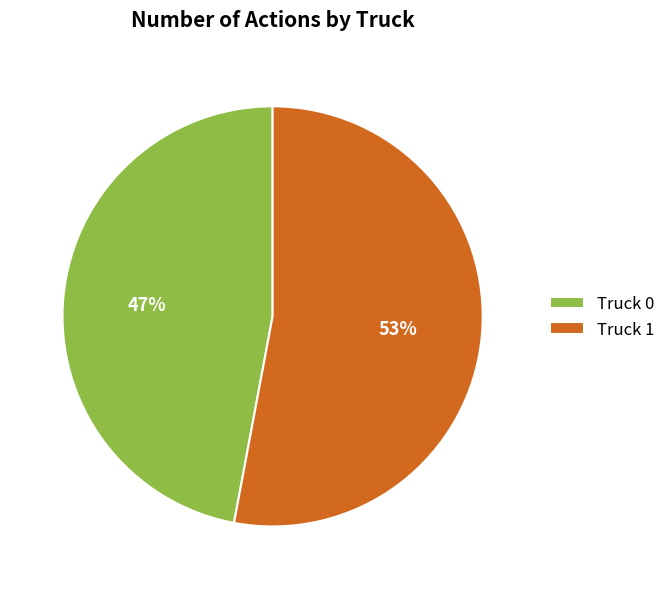

To the nearest percent, what is the combined percentage of Truck 1 and Truck 0?

100%